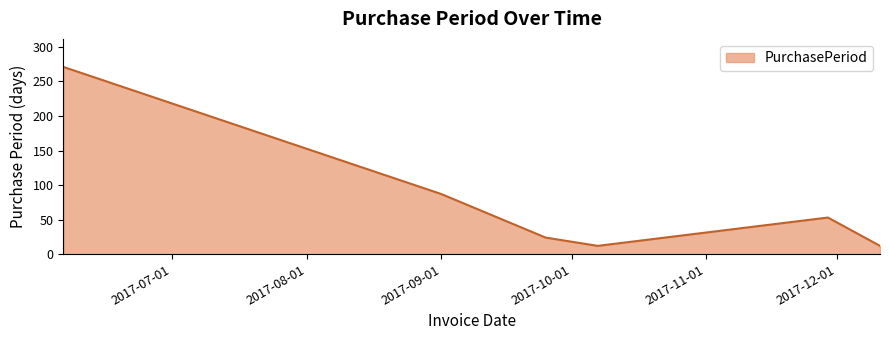

Count the number of categories in the chart.

6